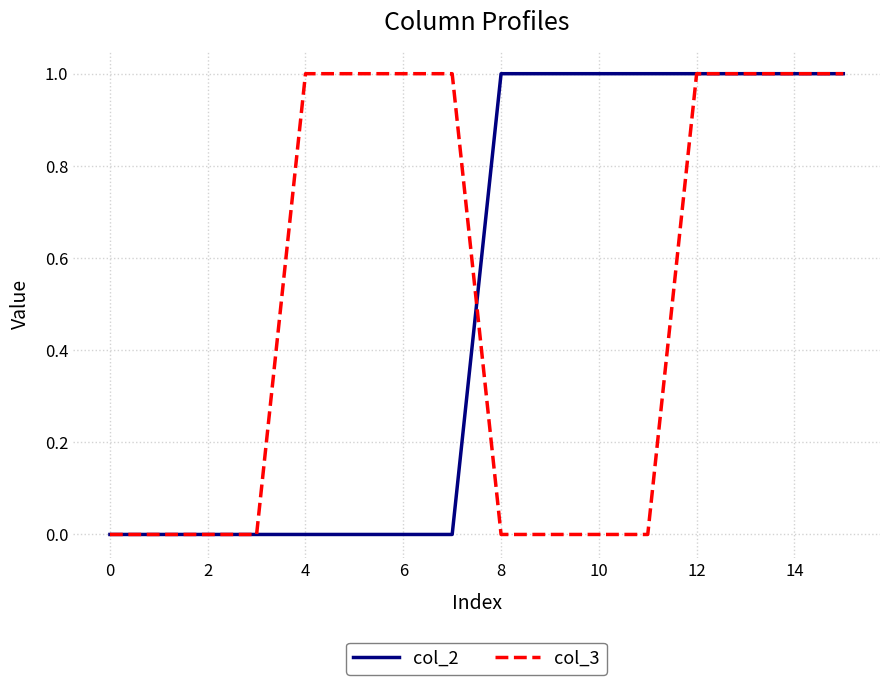

True or false: col_2 has a value of -1 at 6.

False